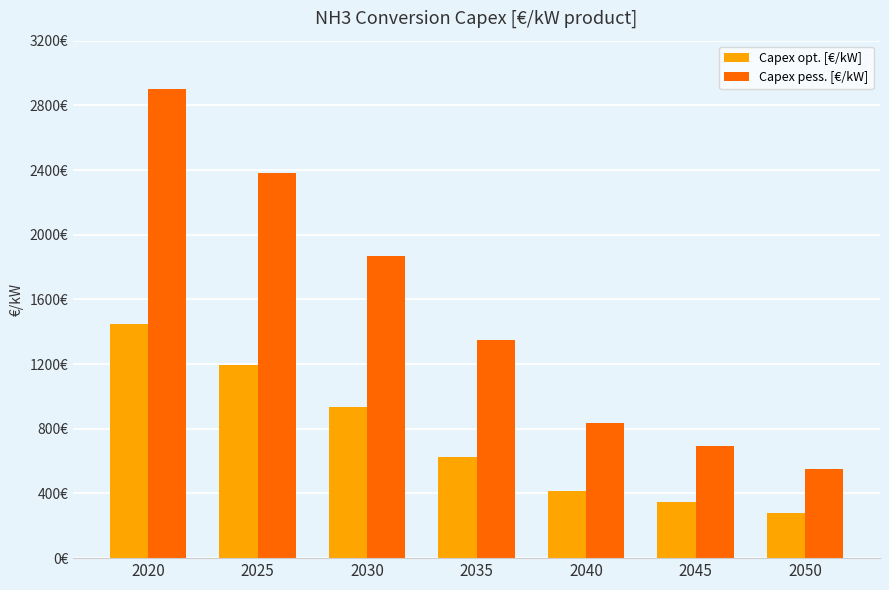

What is the value of the Capex opt. [€/kW] bar at the 7th from the left?

276.9